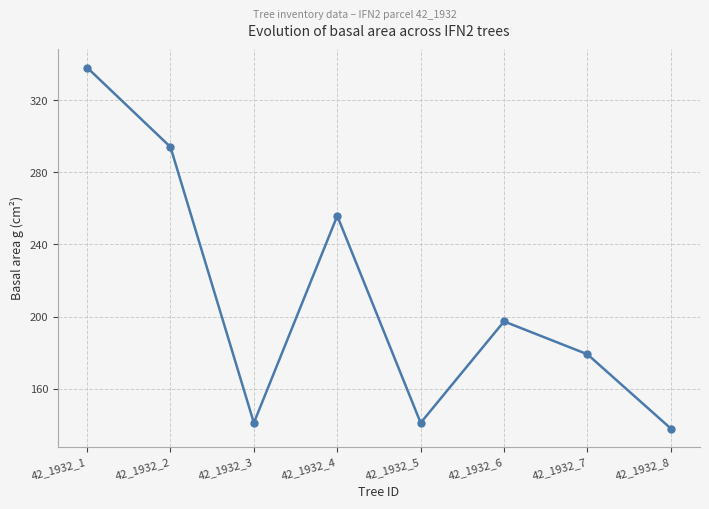

Where is the first local maximum?

42_1932_4